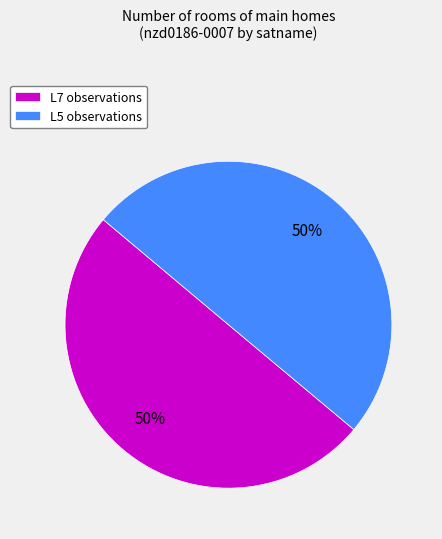

What percentage is the L5 slice, to the nearest percent?

50%